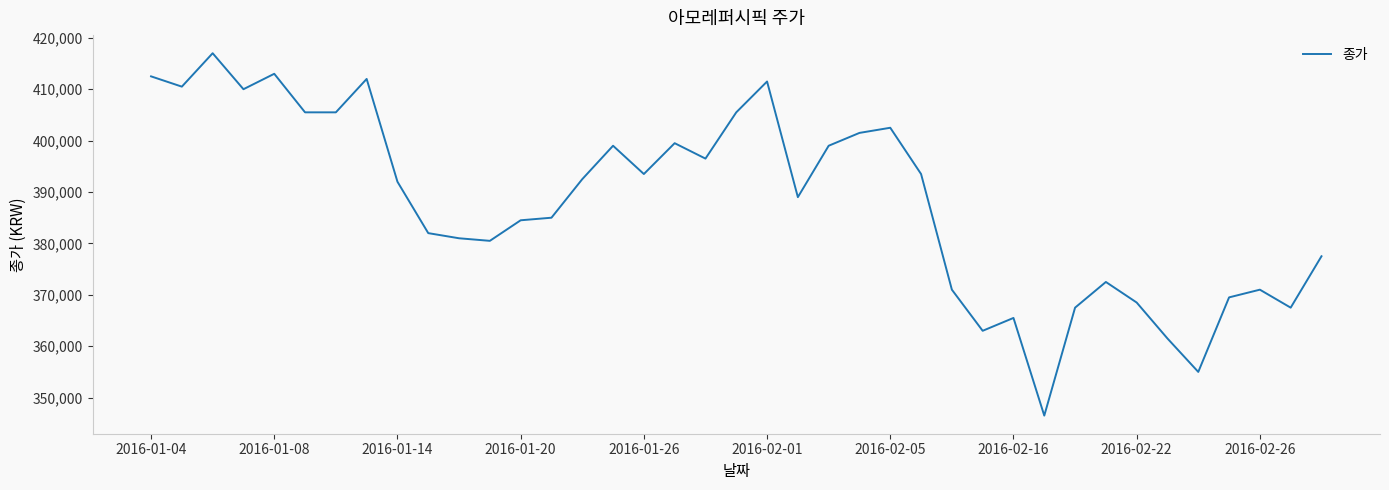

What is the greatest value displayed?

417000